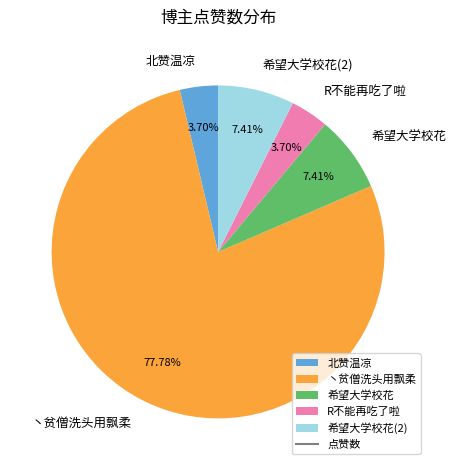

Between 丶贫僧洗头用飘柔 and R不能再吃了啦, which is larger?

丶贫僧洗头用飘柔